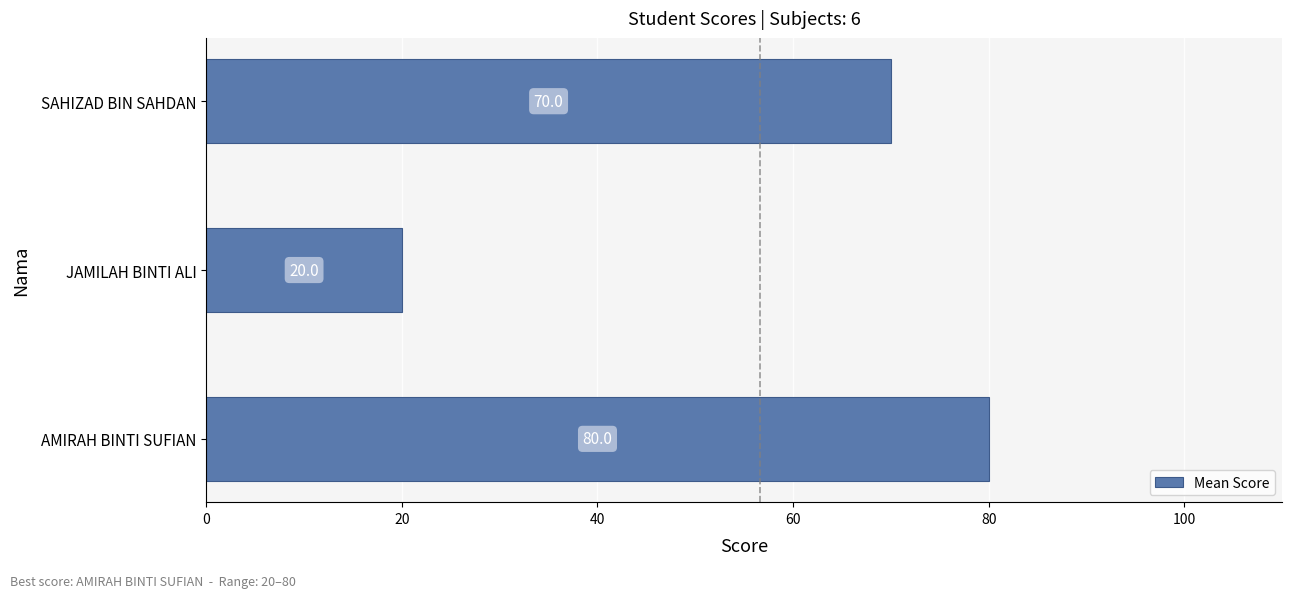

What is the ratio of the value at SAHIZAD BIN SAHDAN to the value at AMIRAH BINTI SUFIAN?

0.9